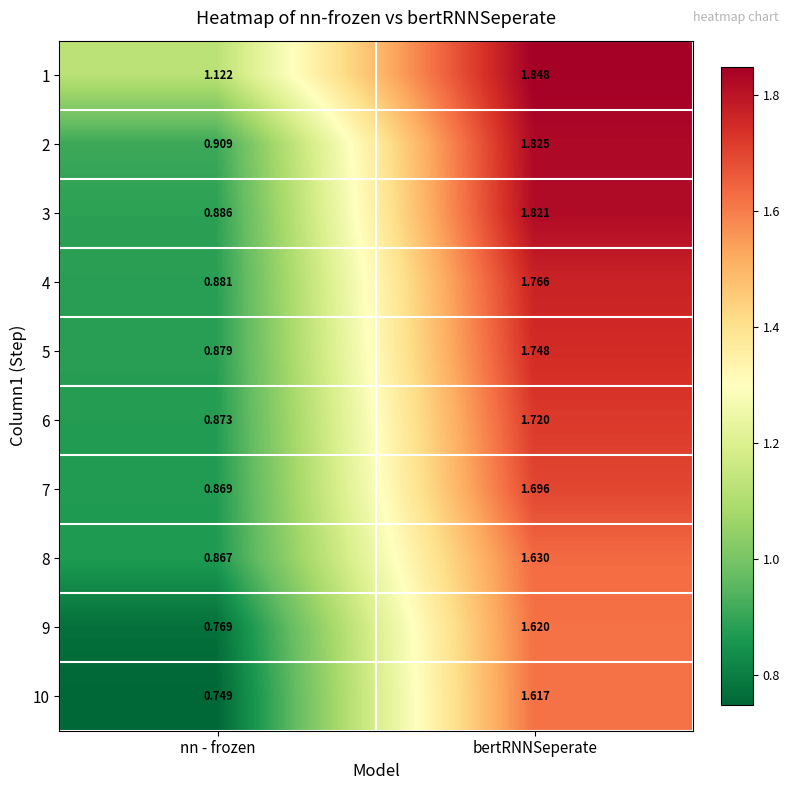

At which category is the sum across all series the highest?

bertRNNSeperate